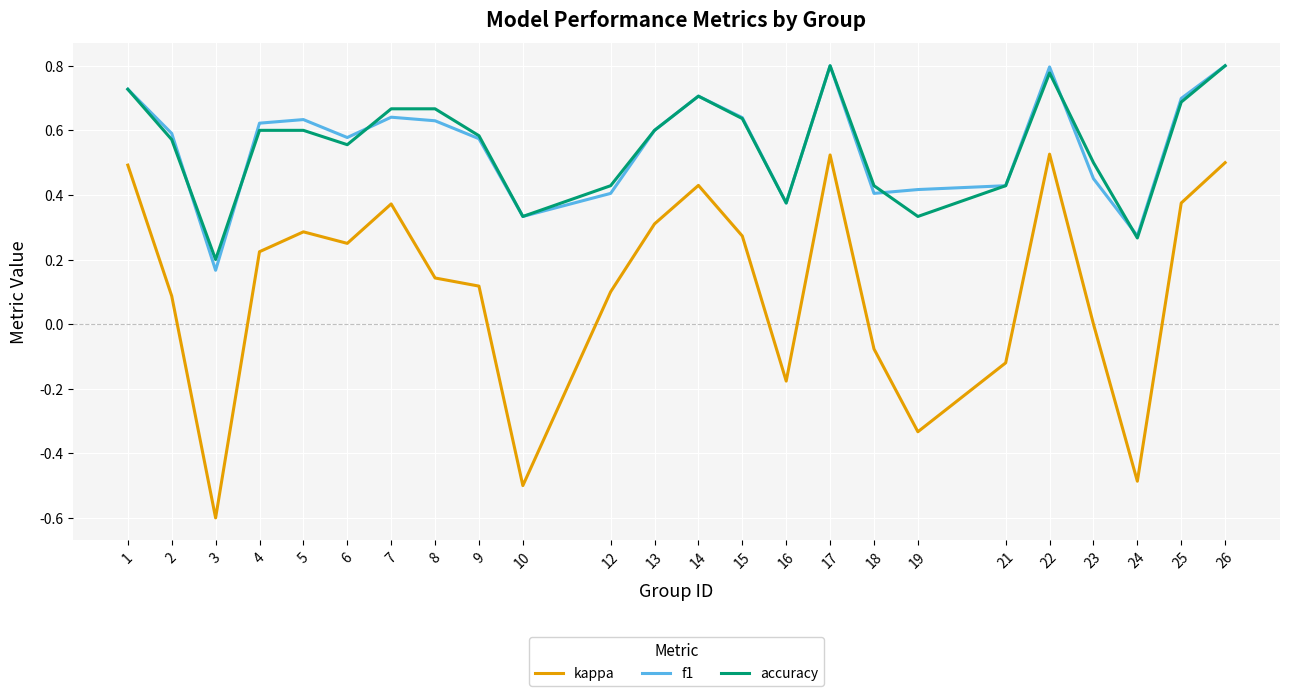

True or false: kappa and accuracy intersect in this chart.

False